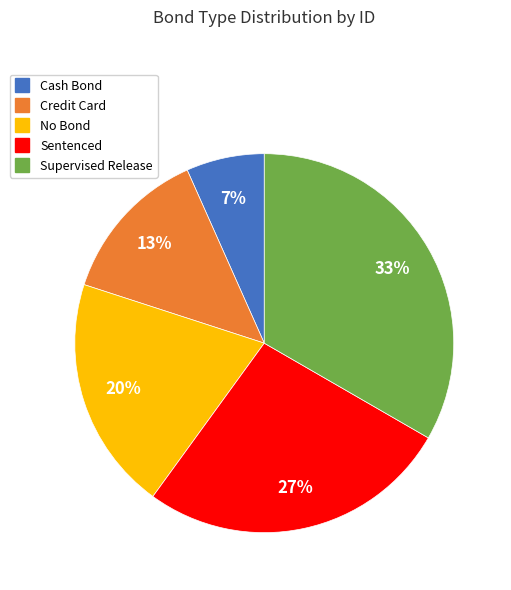

To the nearest percent, what portion does Sentenced represent?

27%